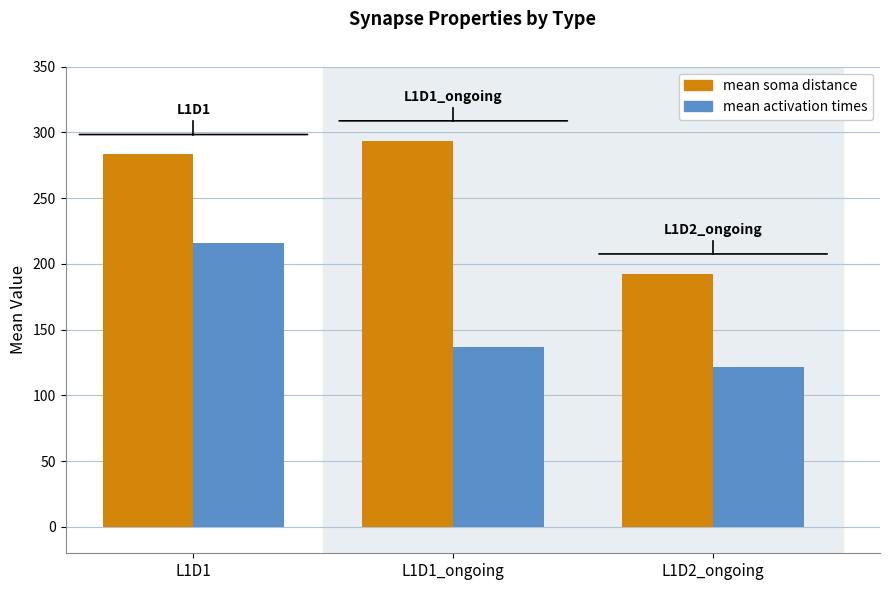

What is the label of the 2nd bar from the left?

L1D1_ongoing